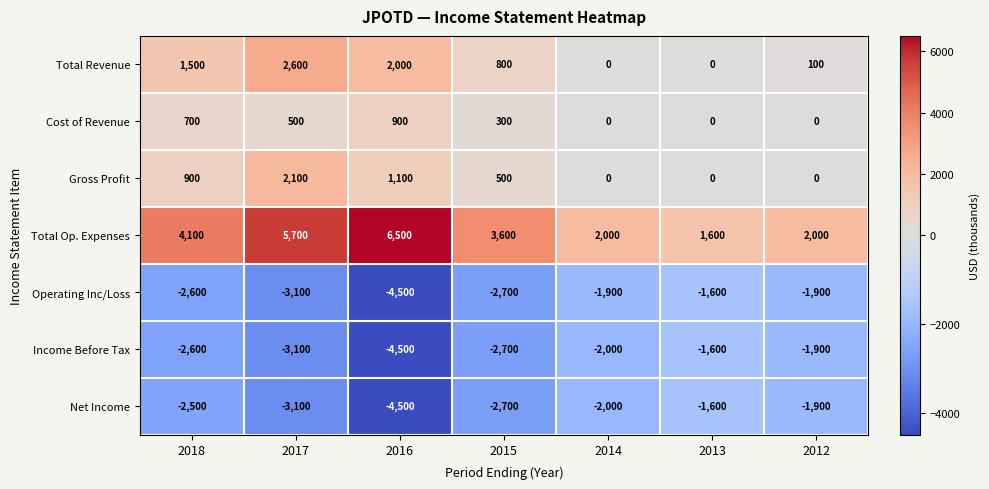

Is it true that Net Income equals -2000 at 2014?

True